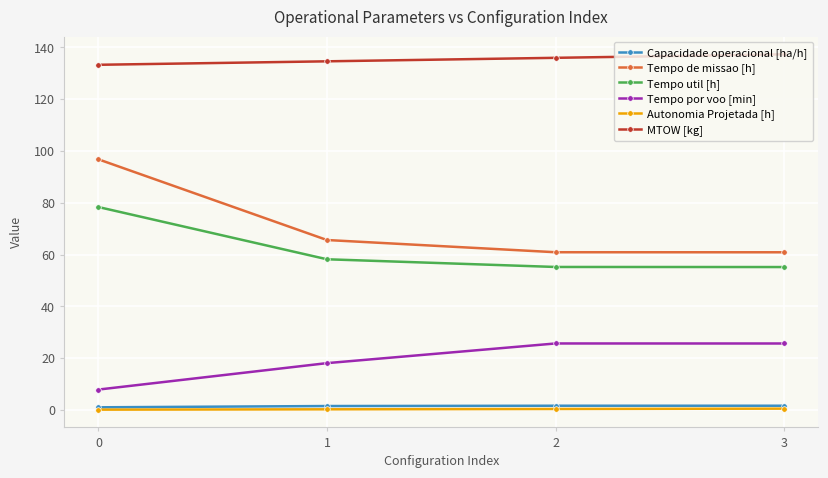

True or false: Tempo util [h] and Capacidade operacional [ha/h] intersect in this chart.

False